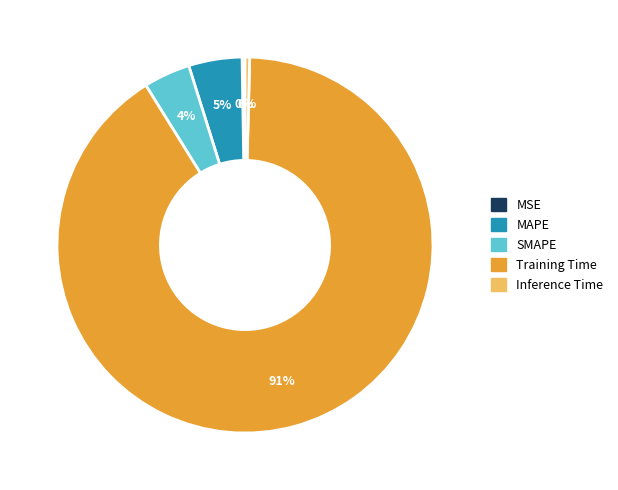

To the nearest percent, what is the difference between the Training Time and SMAPE slice percentages?

87%